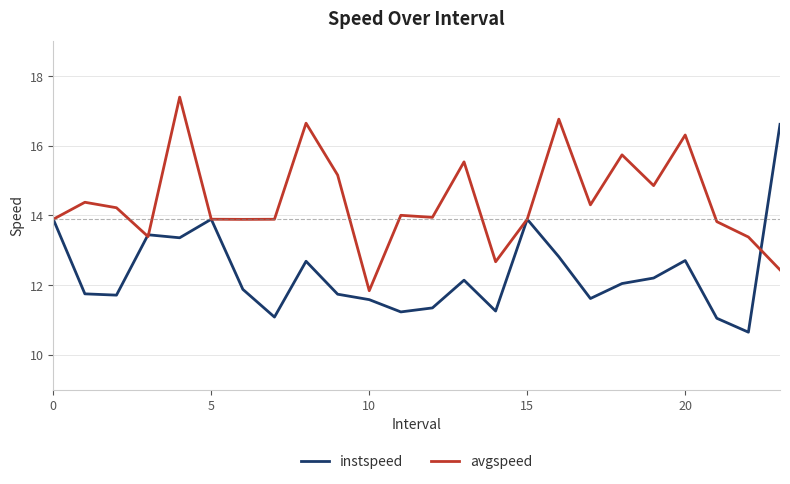

Which series has the largest total across all categories?

avgspeed